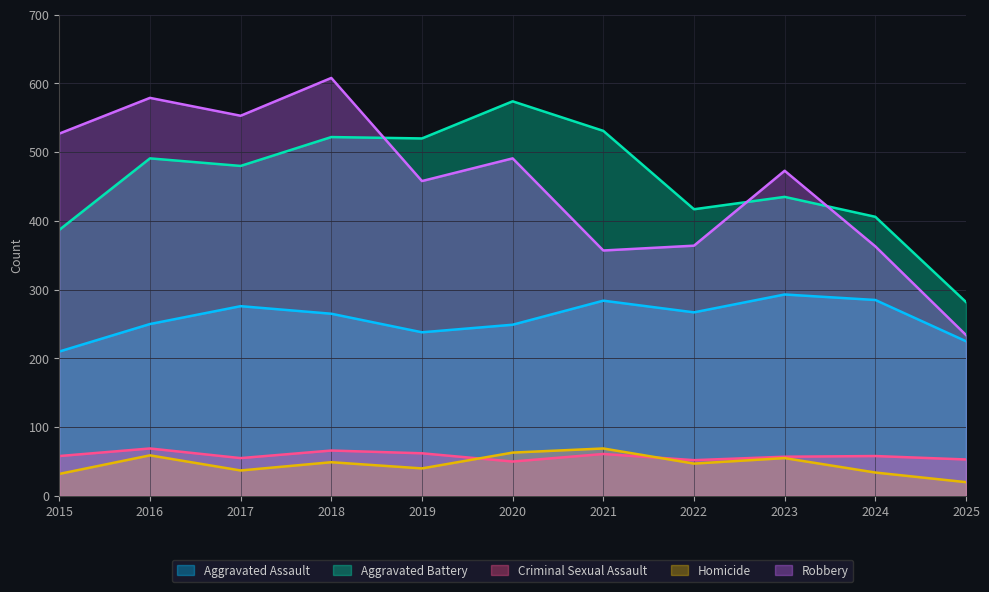

How many lines are shown in the chart?

5